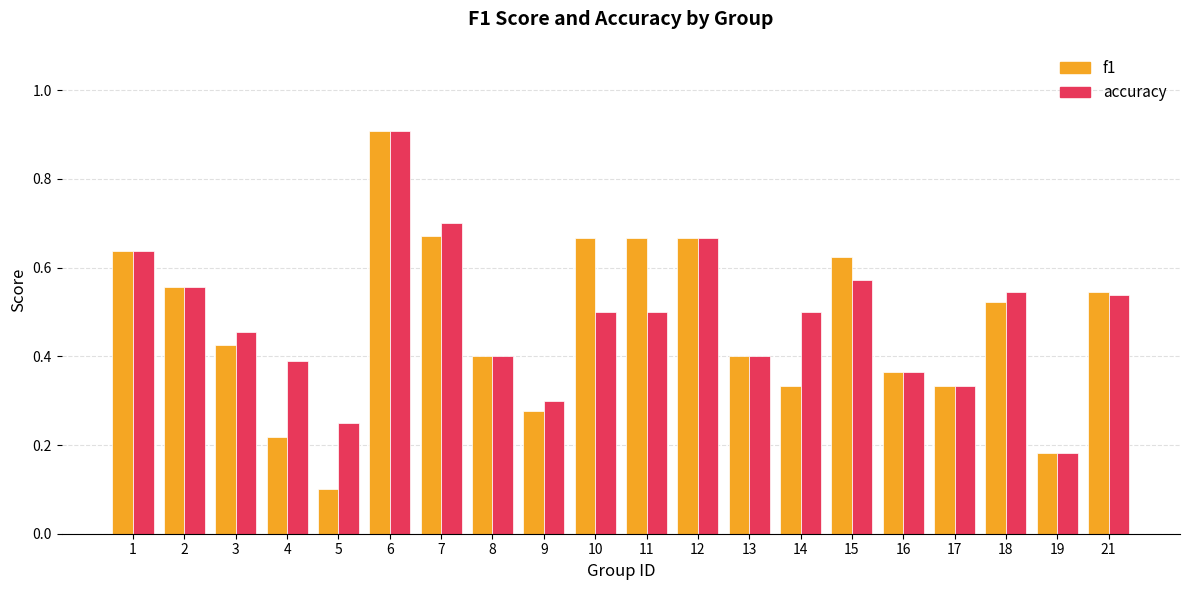

What is the sum of all f1 values?

9.5